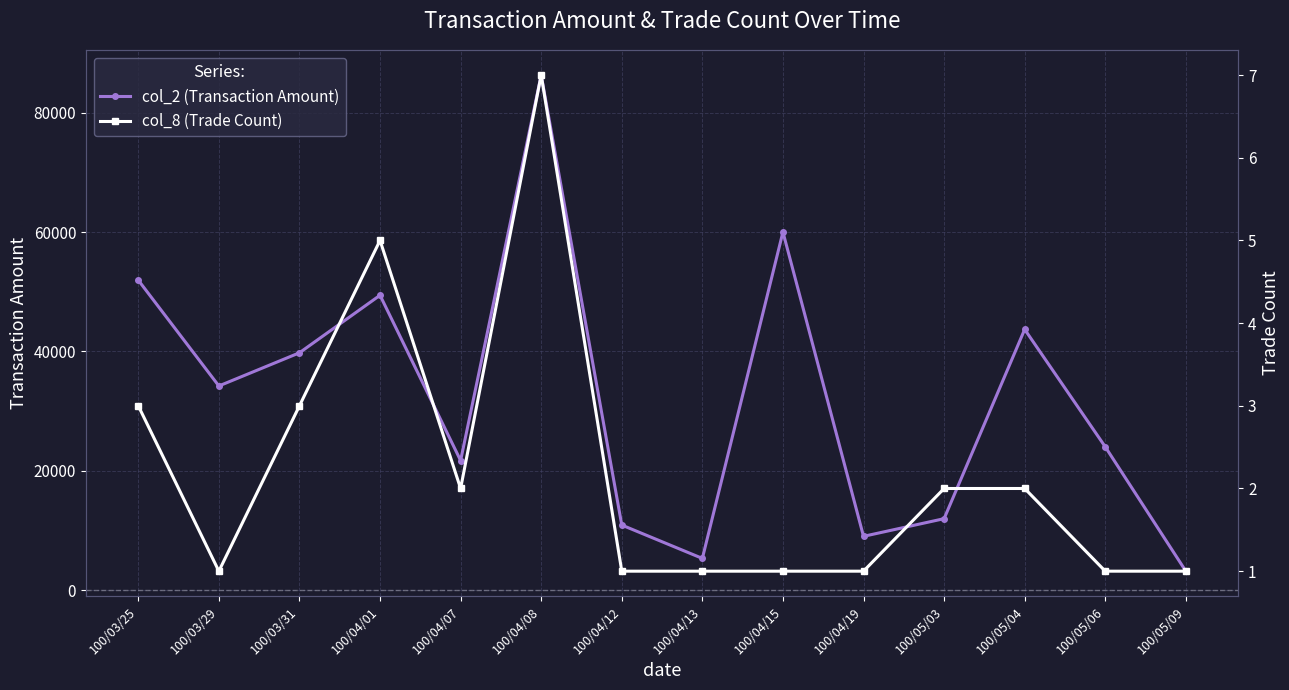

Reading left to right, what are all the values shown in this chart?

col_2 (Transaction Amount): 100/03/25=51930	100/03/29=34200	100/03/31=39760	100/04/01=49400	100/04/07=21700	100/04/08=86310	100/04/12=10890	100/04/13=5300	100/04/15=60000	100/04/19=9000	100/05/03=11960	100/05/04=43680	100/05/06=24000	100/05/09=3160
col_8 (Trade Count): 100/03/25=3	100/03/29=1	100/03/31=3	100/04/01=5	100/04/07=2	100/04/08=7	100/04/12=1	100/04/13=1	100/04/15=1	100/04/19=1	100/05/03=2	100/05/04=2	100/05/06=1	100/05/09=1